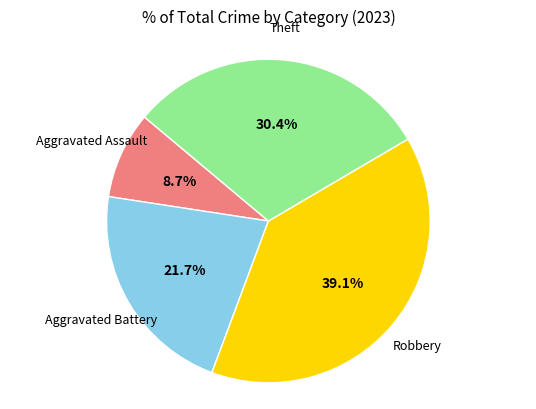

To the nearest percent, what percentage of the pie is Aggravated Battery?

22%